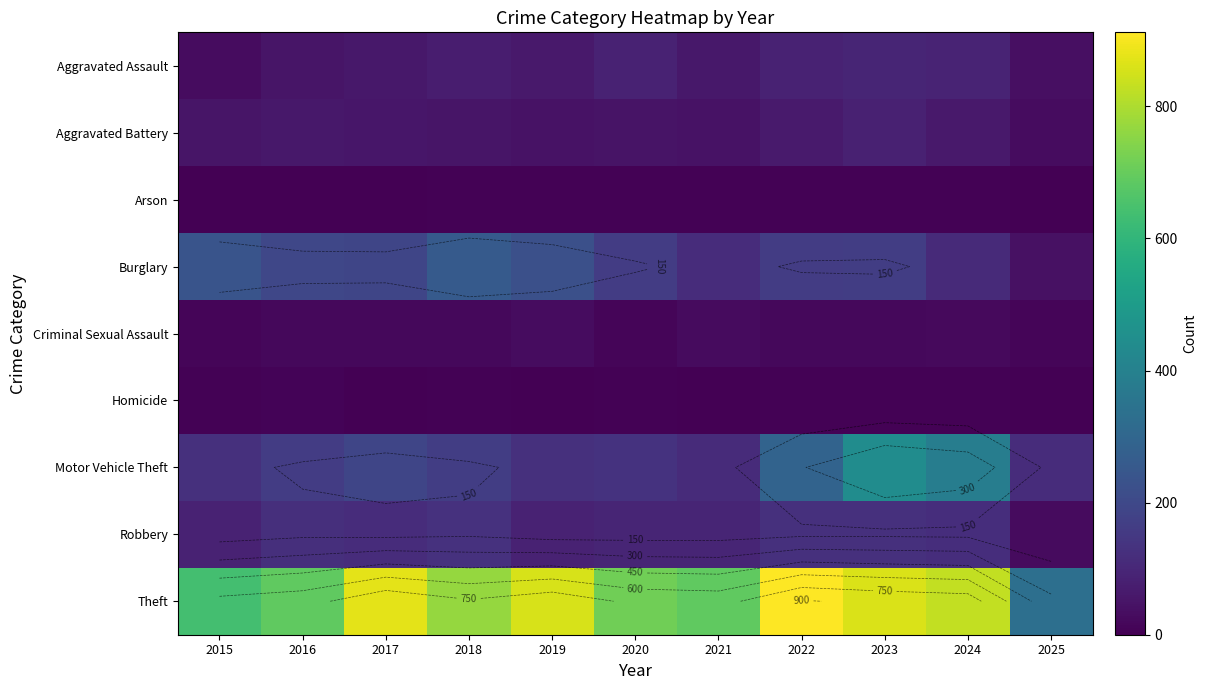

What is the difference between the highest and lowest values at 2017?

872